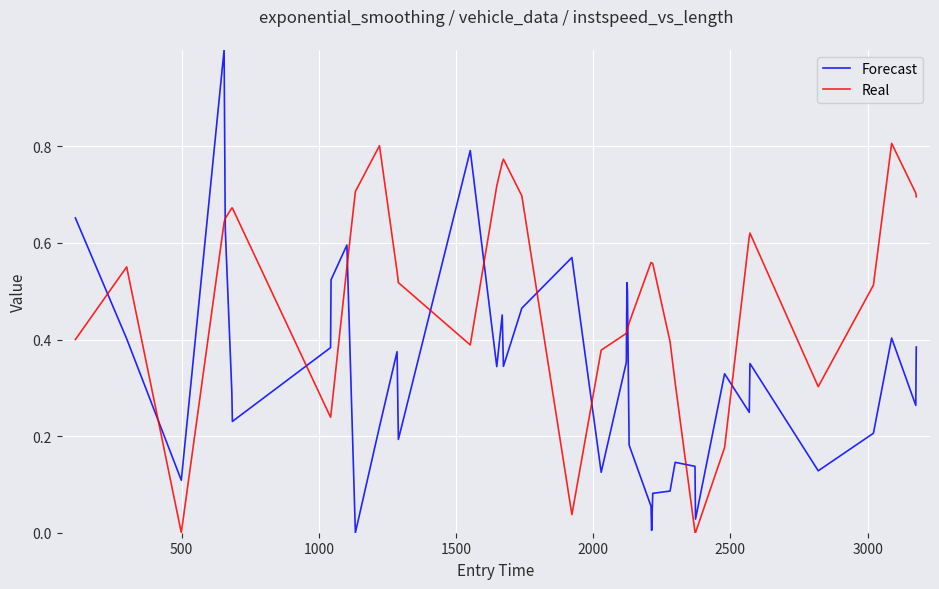

What is the greatest value displayed?

1.0